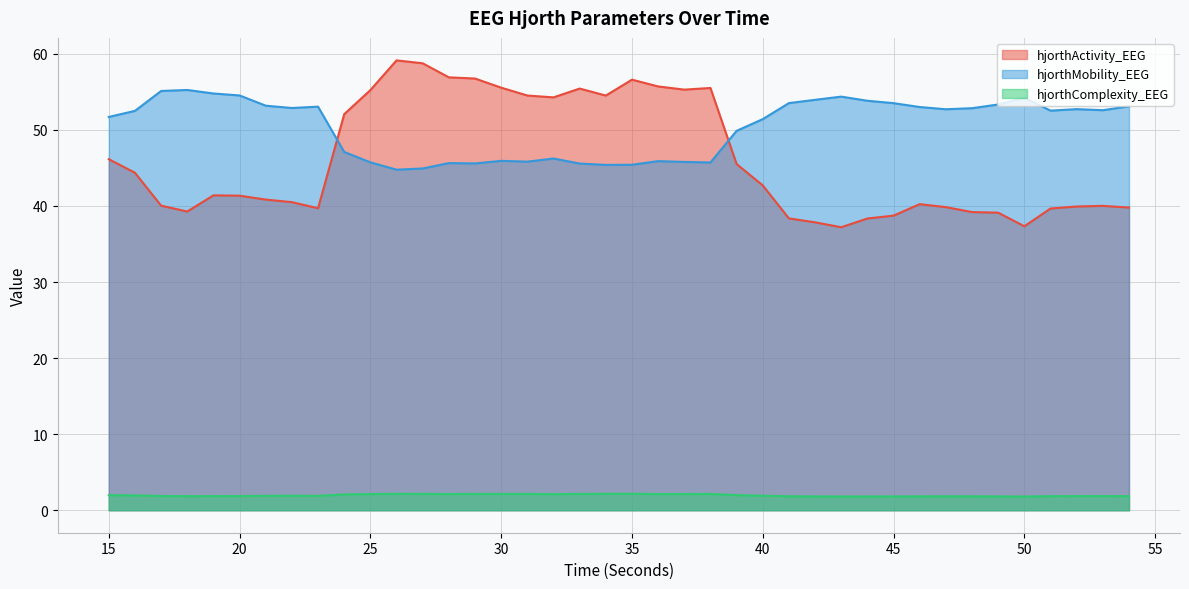

What is the value of the hjorthComplexity_EEG point at the 6th from the left?

1.9